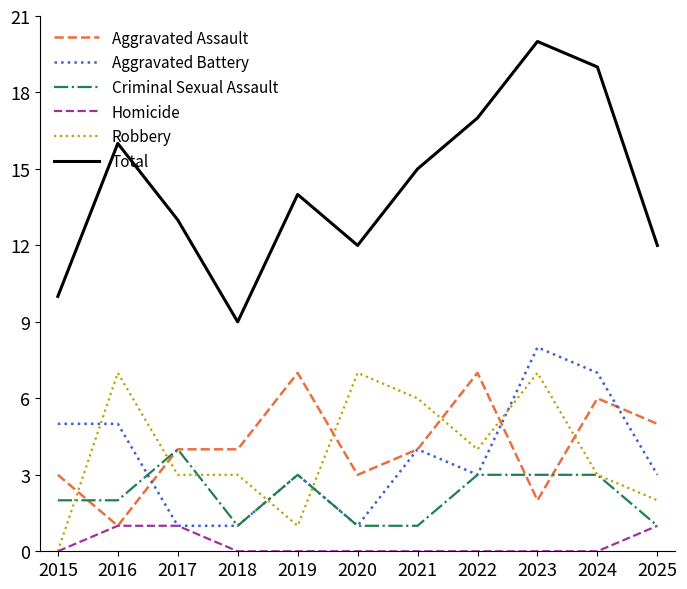

How many series are shown in this chart?

6